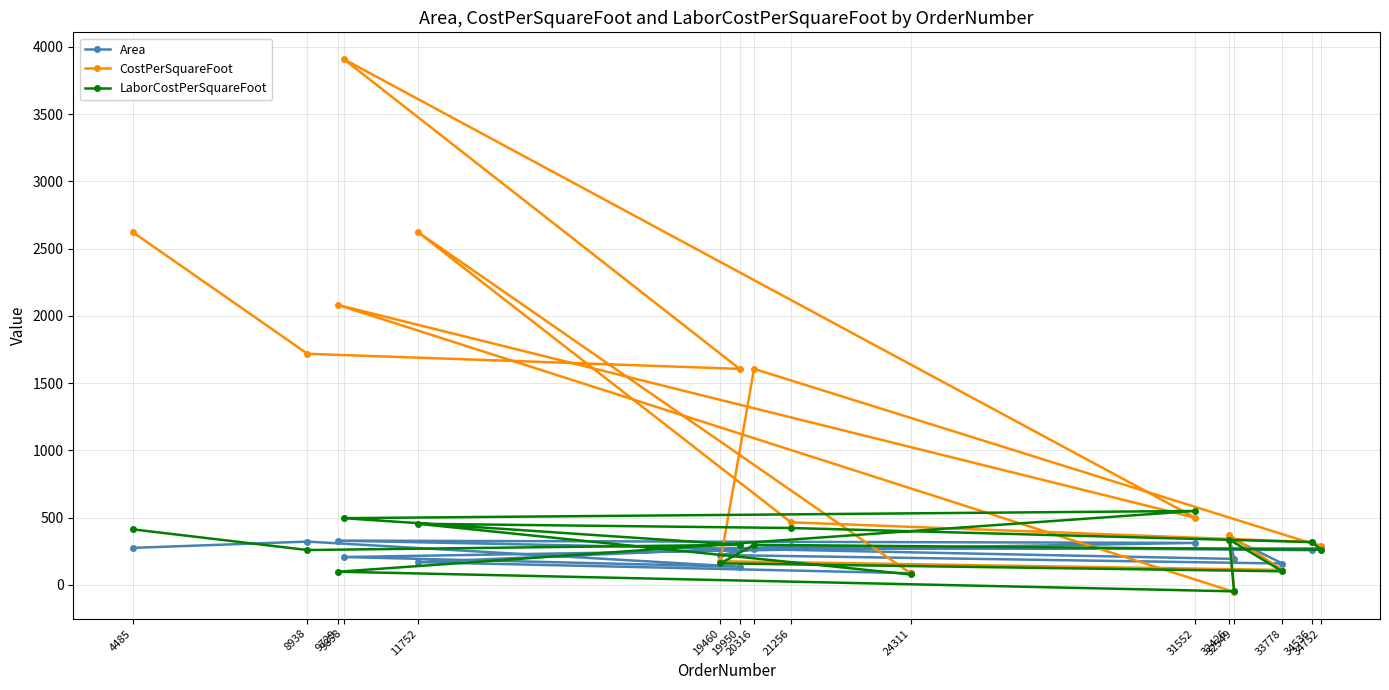

Is this an area chart (filled region under the line)?

No